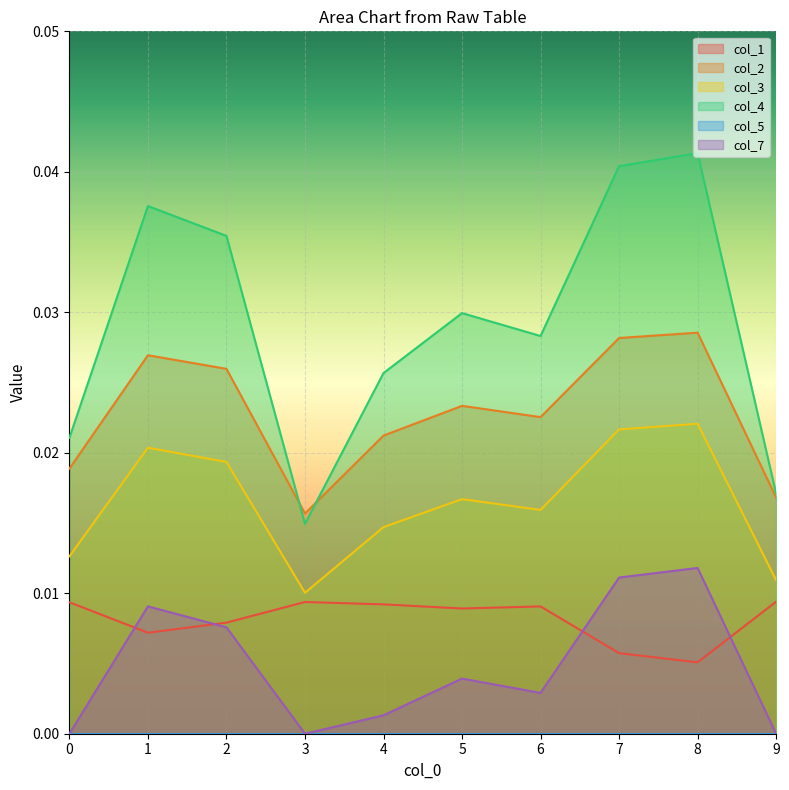

How many data points in col_7 are above 0?

7